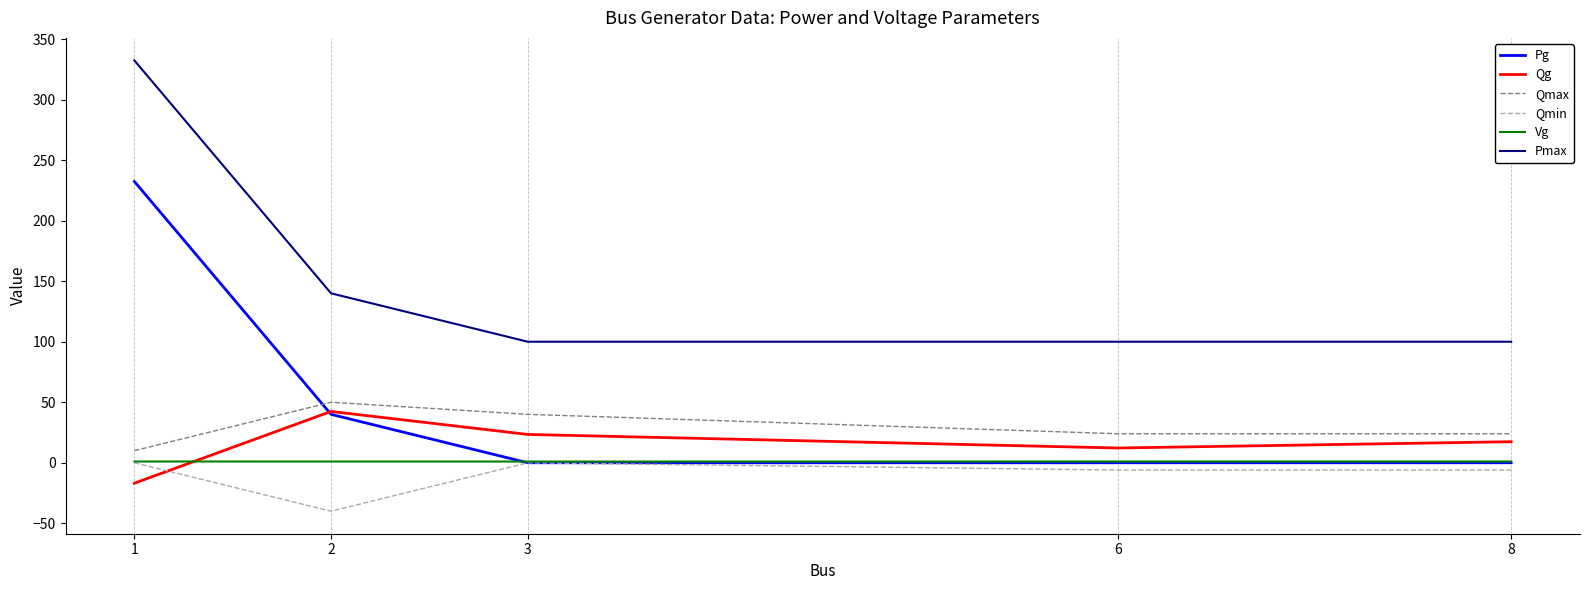

Count the Qmax values in the range 24 to 40.

3